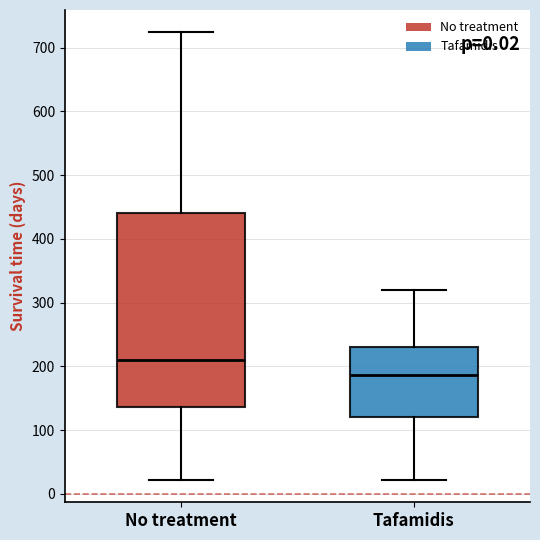

Where is the upper edge of the box for No treatment on the y-axis? The values are not printed on the chart, so give them approximately, as read against the axis.

440